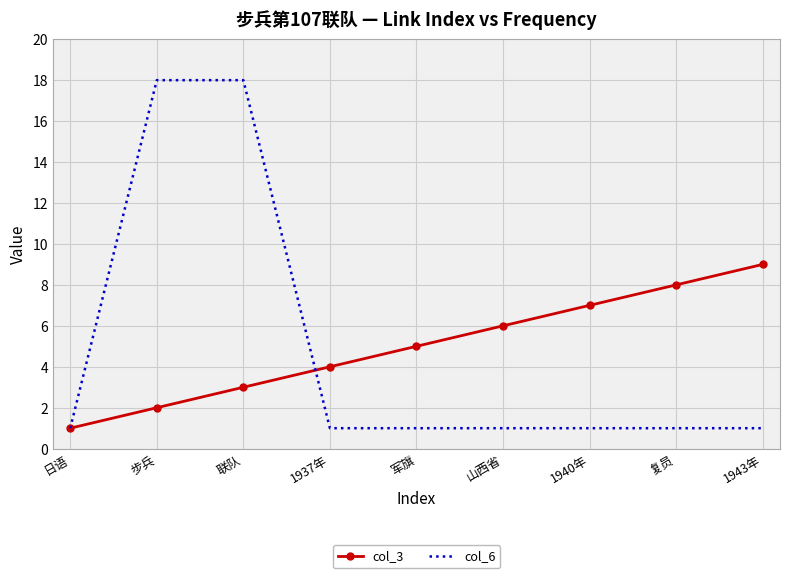

Which category has the highest value in the col_3 series?

1943年